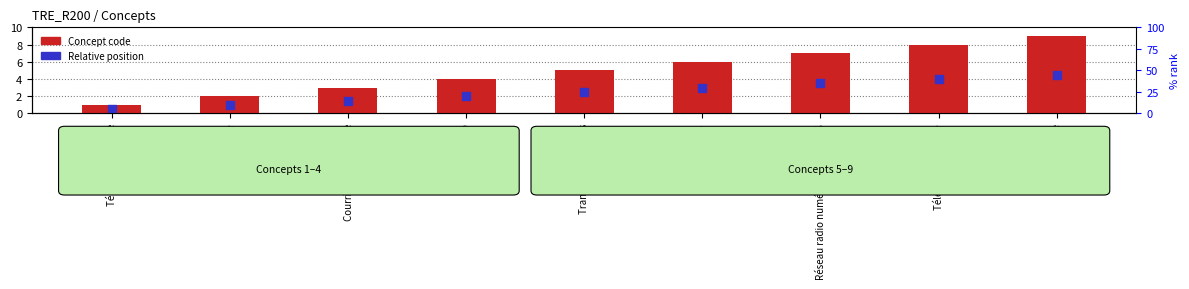

Which series reaches the minimum Y coordinate?

Relative position